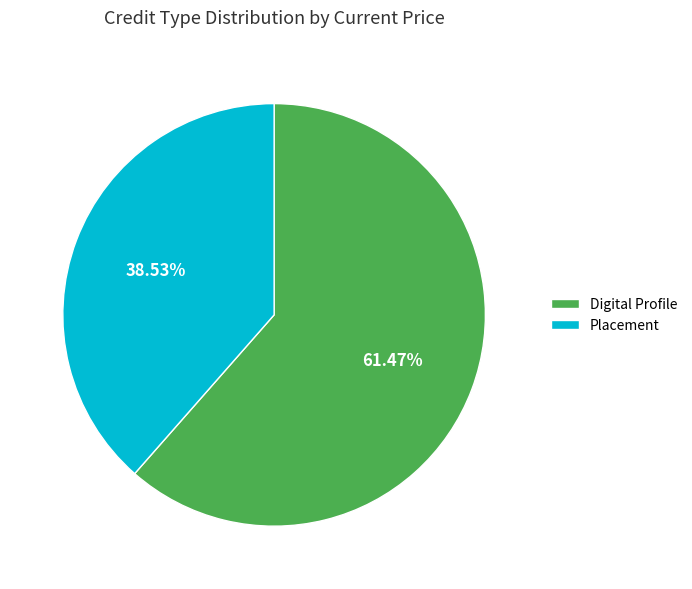

Which category has the smallest portion of the pie?

Placement